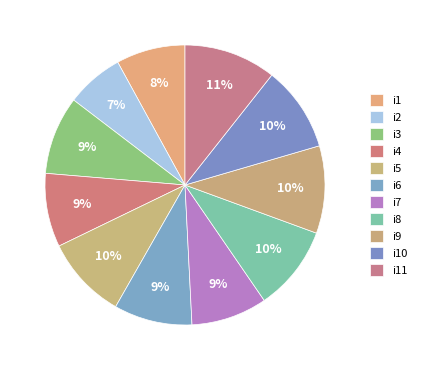

How many slices are in this pie chart?

11